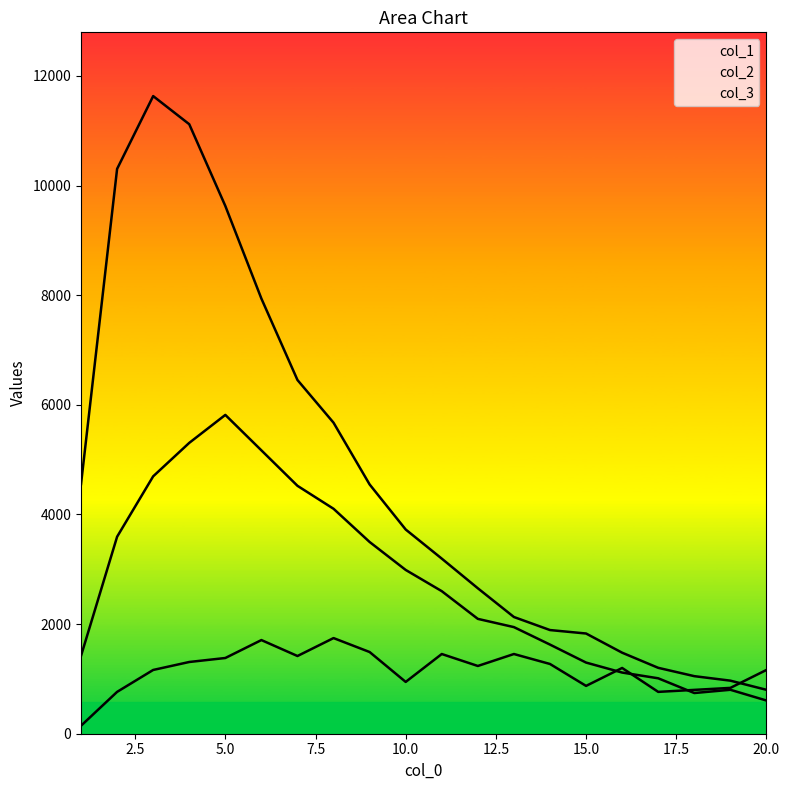

How many data points in col_3 are above 1235?

10